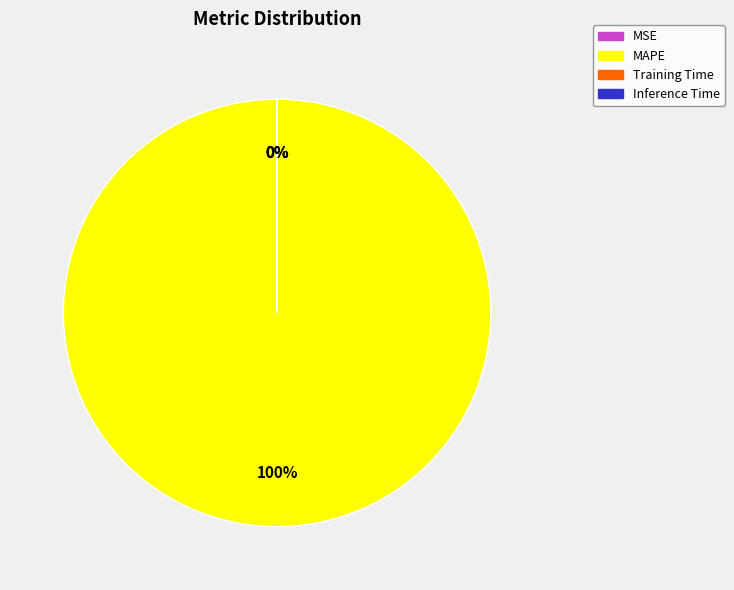

True or false: Inference Time accounts for 6% of the total.

False